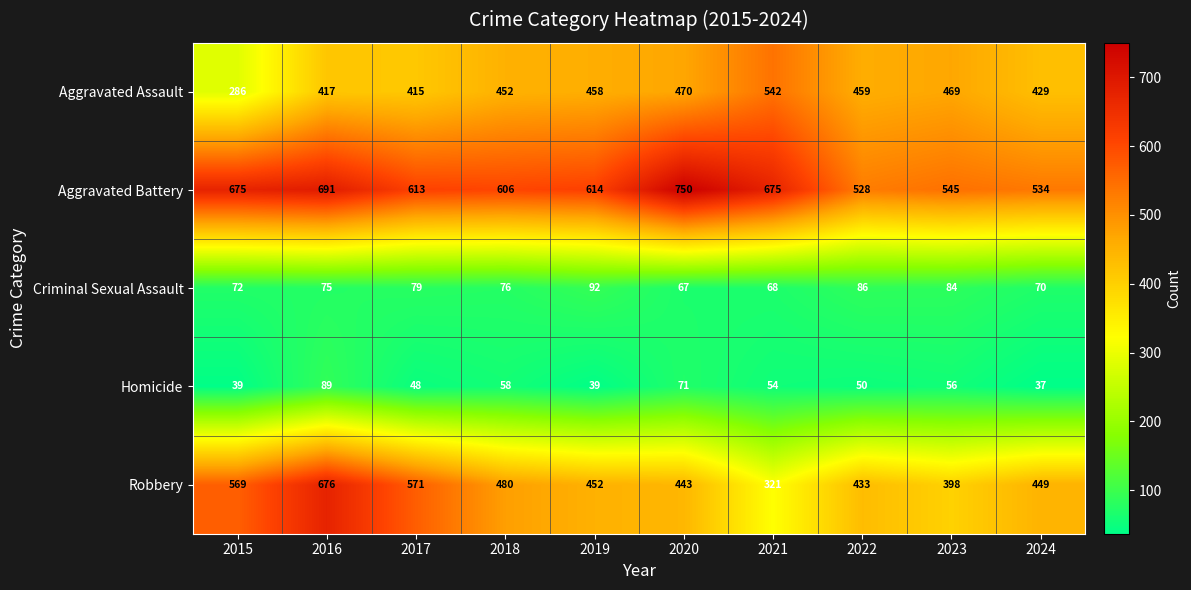

The Aggravated Assault series shows 97 at 2015. True or false?

False